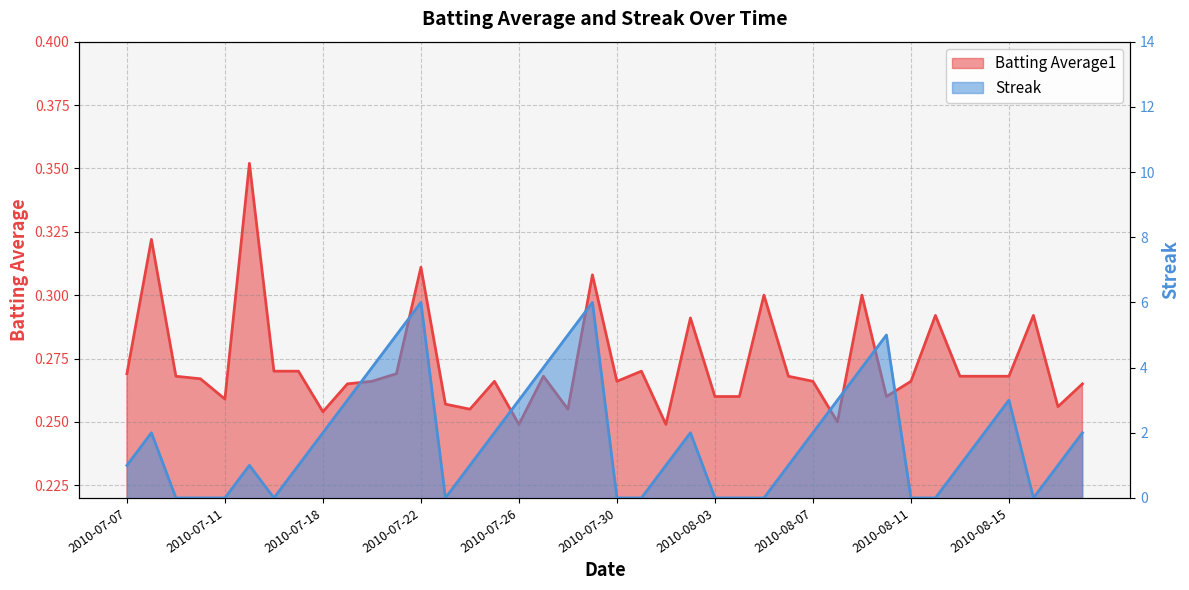

Between 2010-08-05 and 2010-08-10, which series saw the biggest shift?

Streak